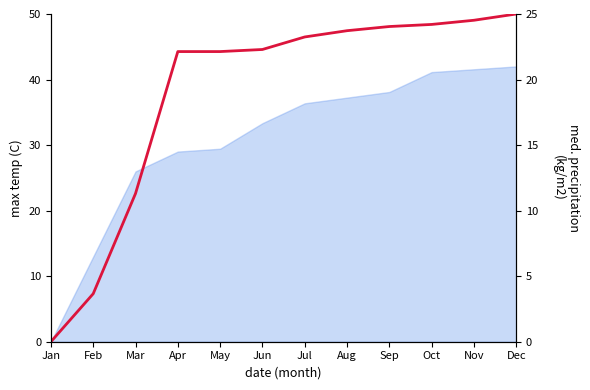

Rank the categories by value from highest to lowest.

Dec, Nov, Oct, Sep, Aug, Jul, Jun, Apr, May, Mar, Feb, Jan